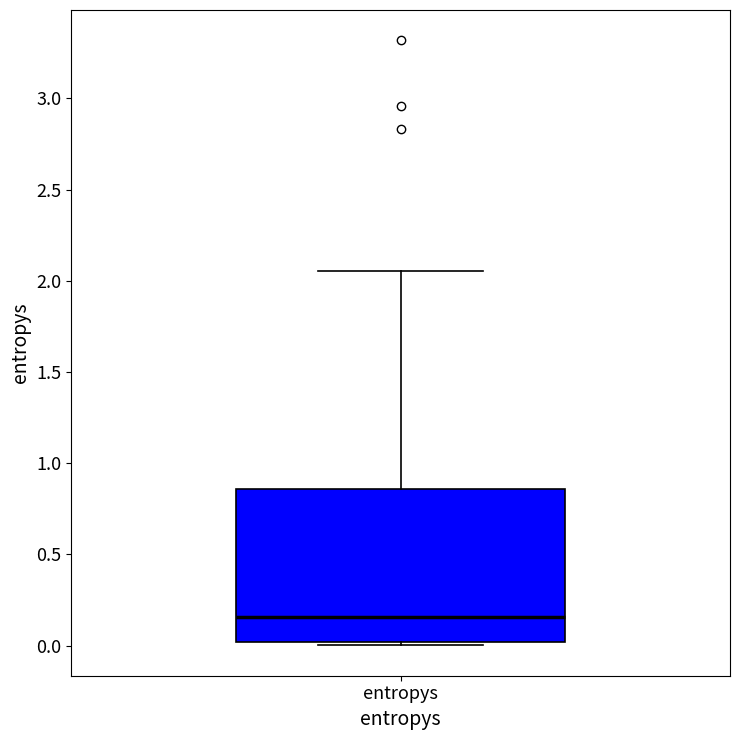

Transcribe this box plot: give where the median line is, the range the box spans, and where the two whiskers end, as read against the y-axis. The values are not printed on the chart, so give them approximately, as read against the axis.

median 0.15, box 0.00 to 0.85, whiskers 0.00 (just below the box's lower edge) to 2.05